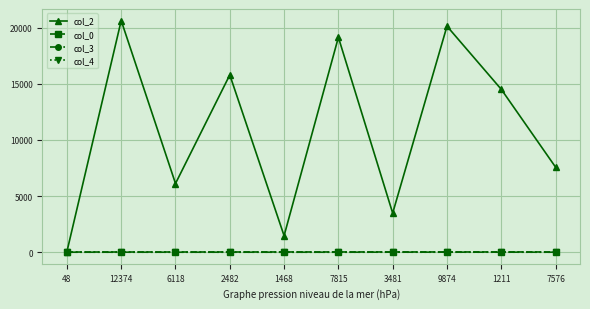

In col_2, how many points are higher than both neighbors (excluding endpoints)?

4